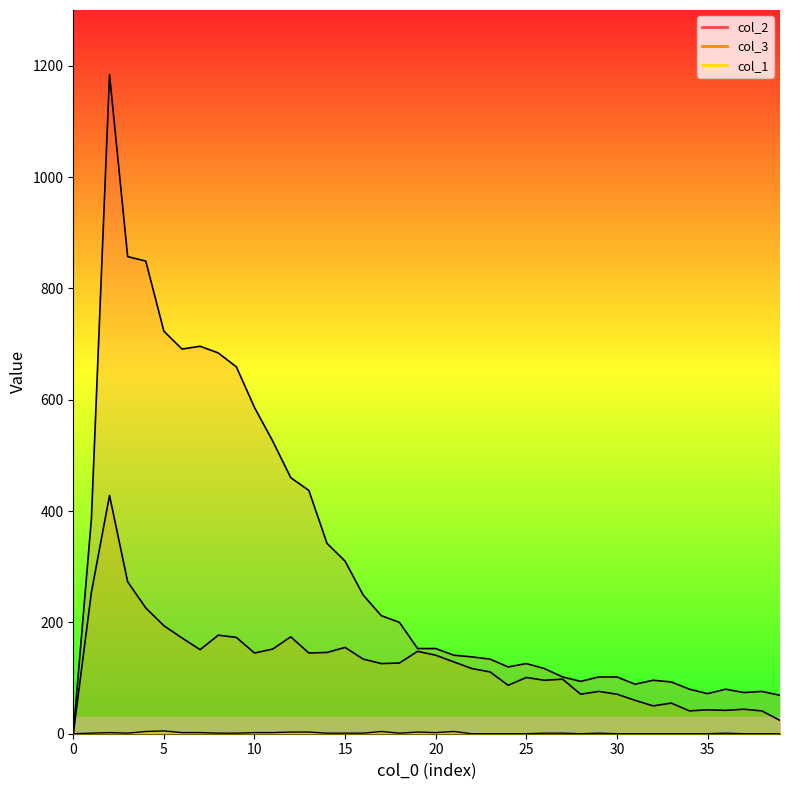

How many values in the col_1 series exceed 1?

13